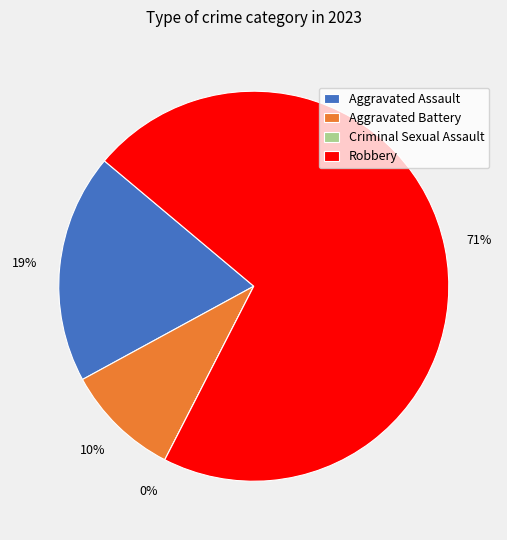

Count the number of slices in the pie.

4